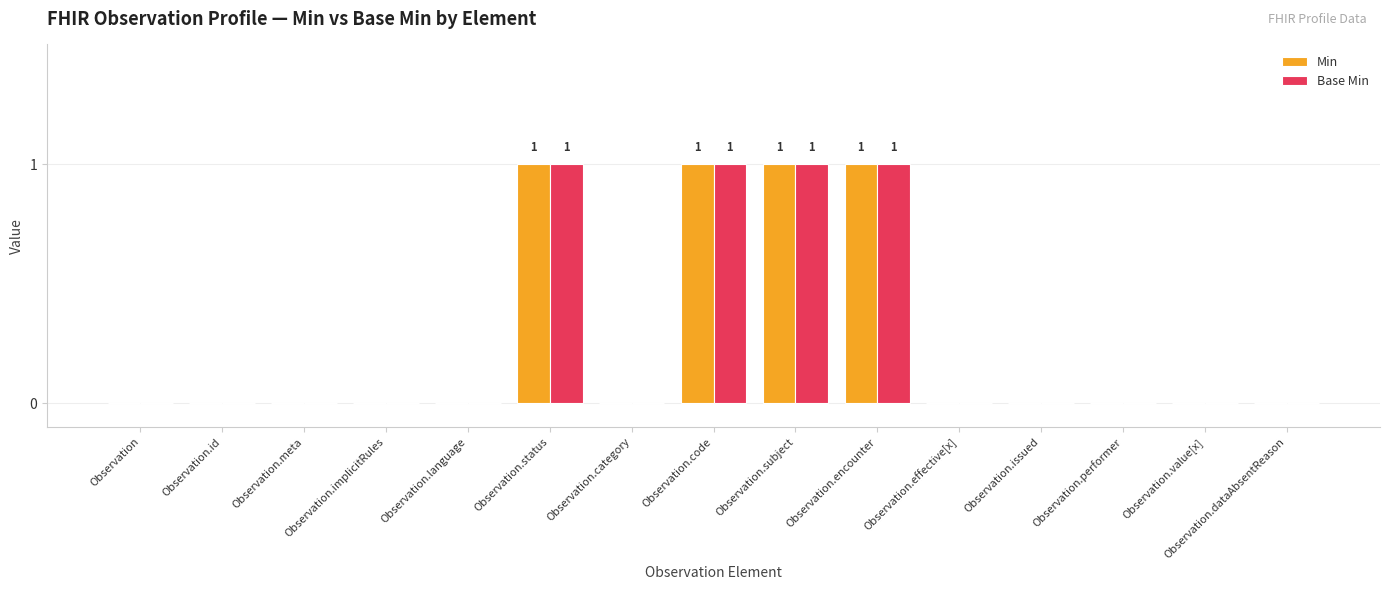

Are the bars horizontal?

No